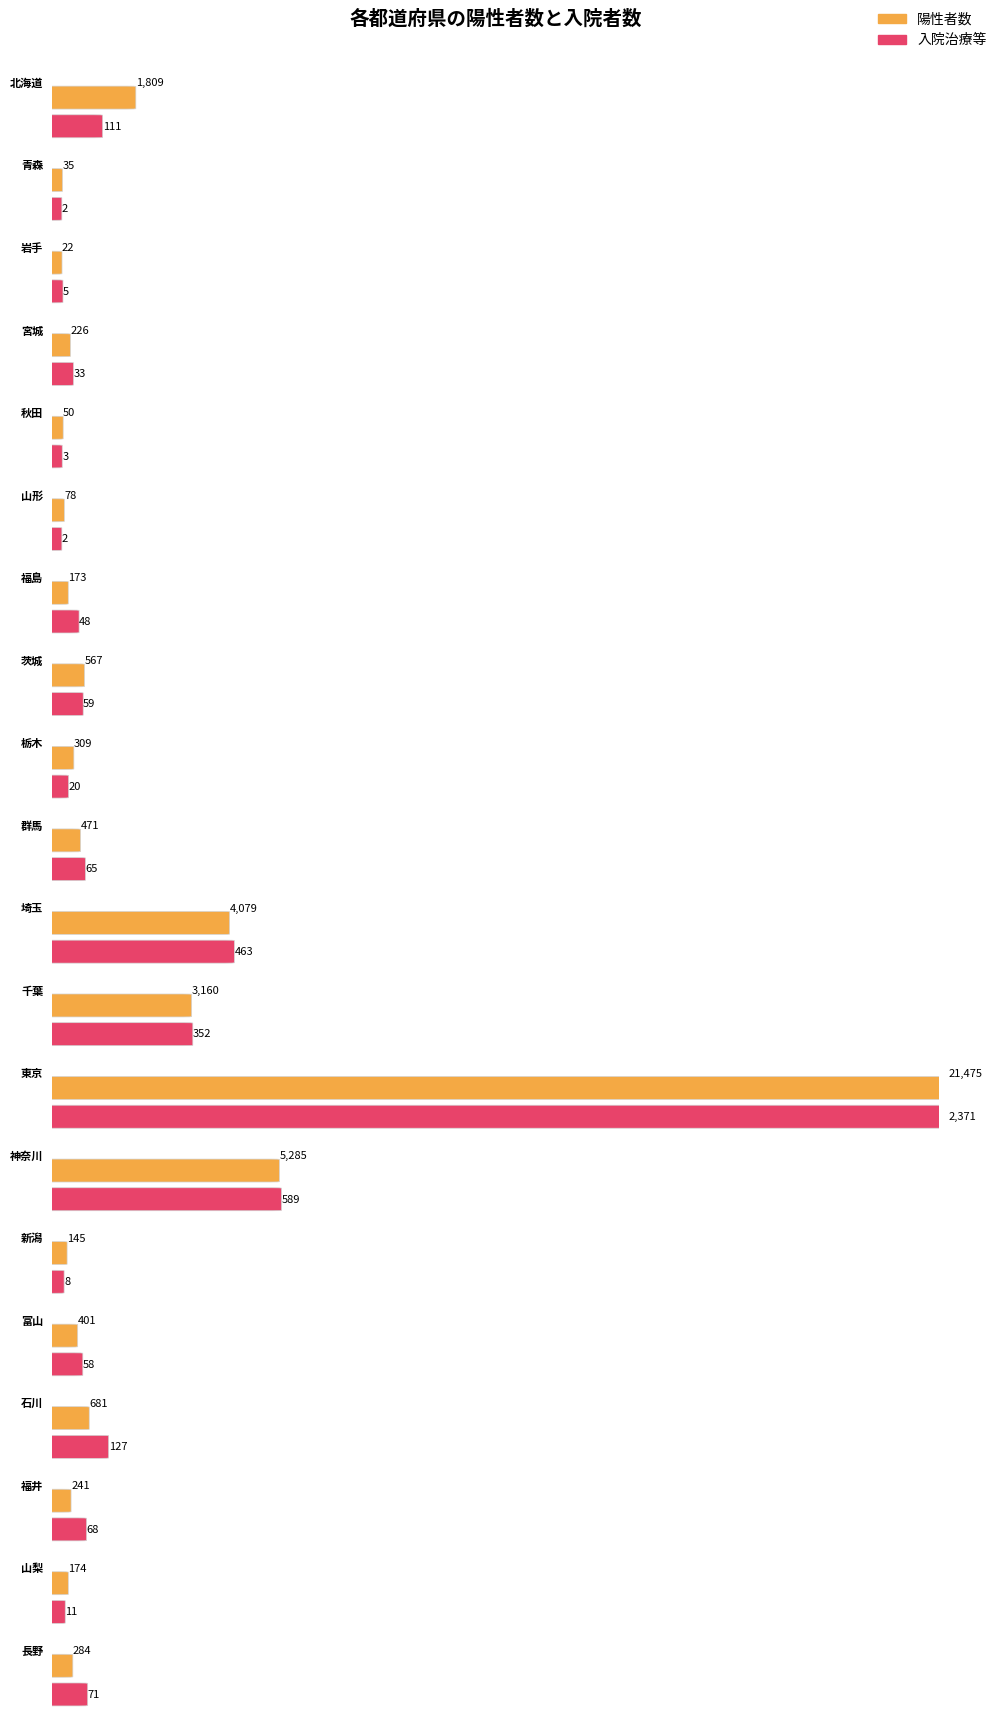

What is the spread (max minus min) of values at 山形?

76